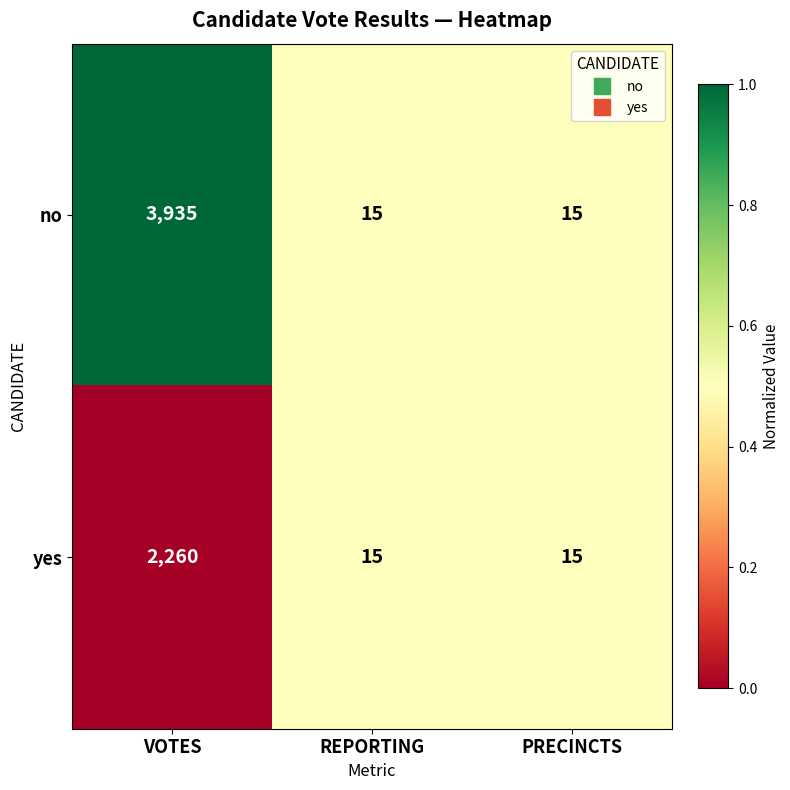

Which series has the largest total across all categories?

no